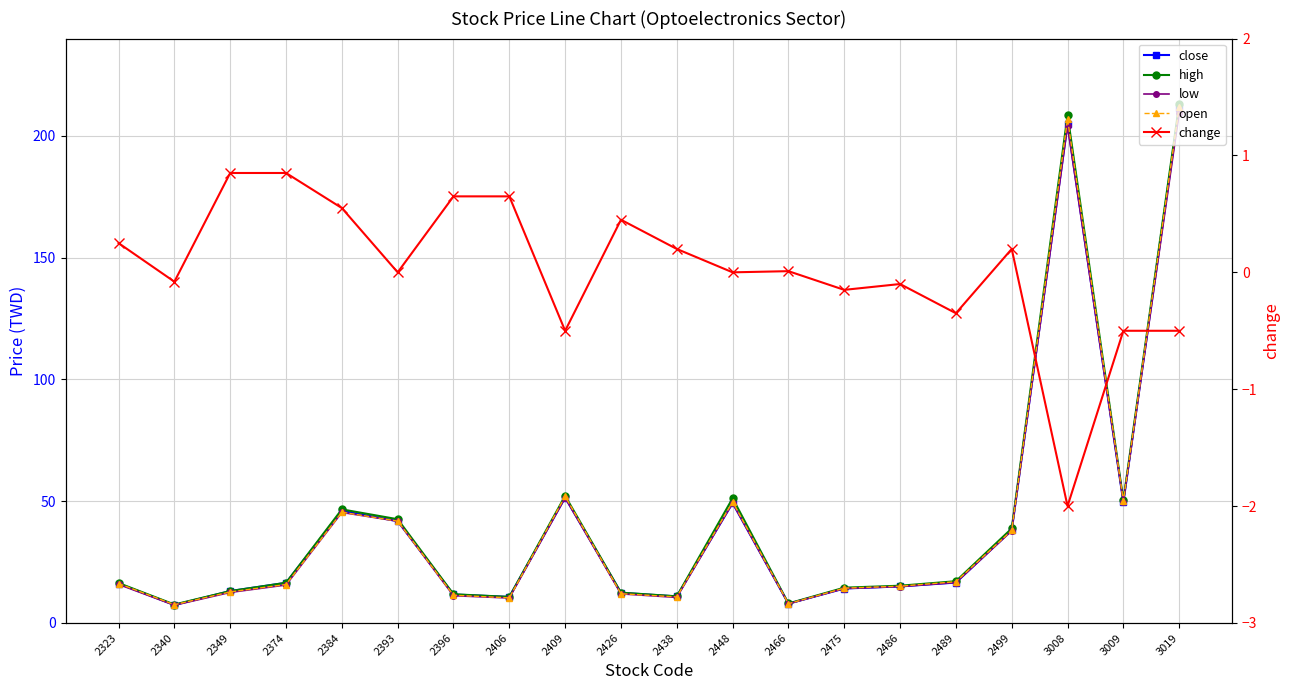

At which label is close closest to 109?

2409